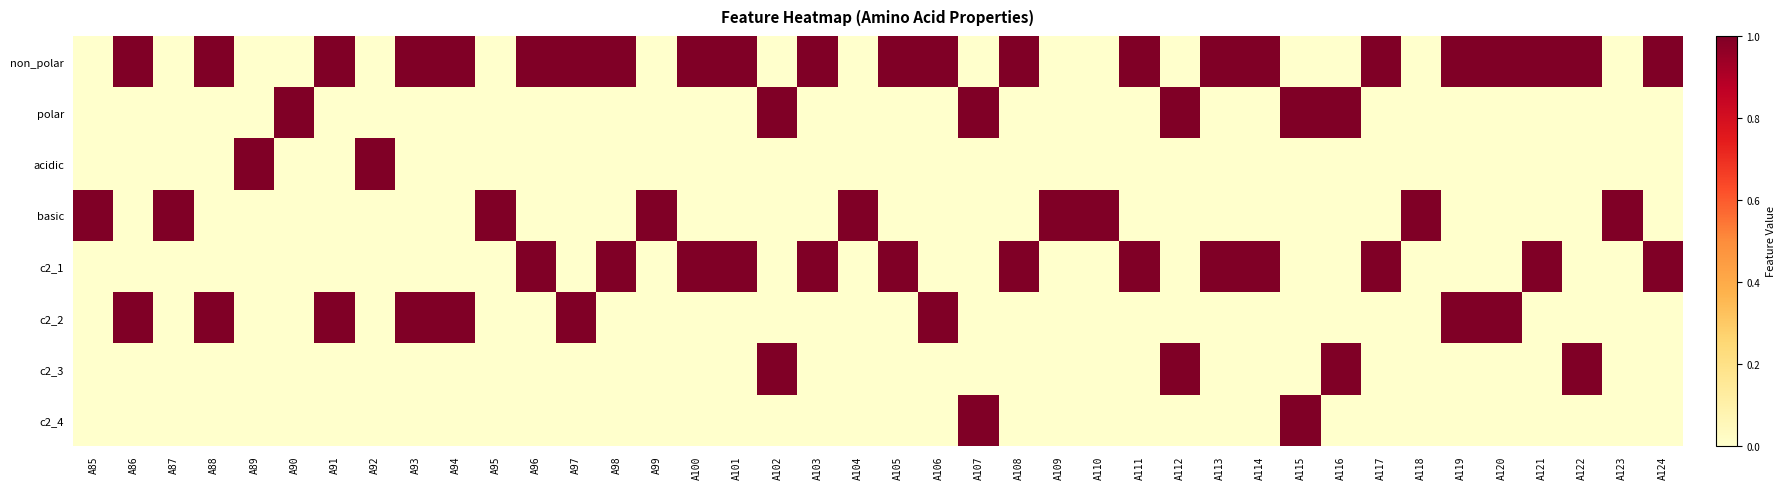

What is the maximum value shown in the chart?

1